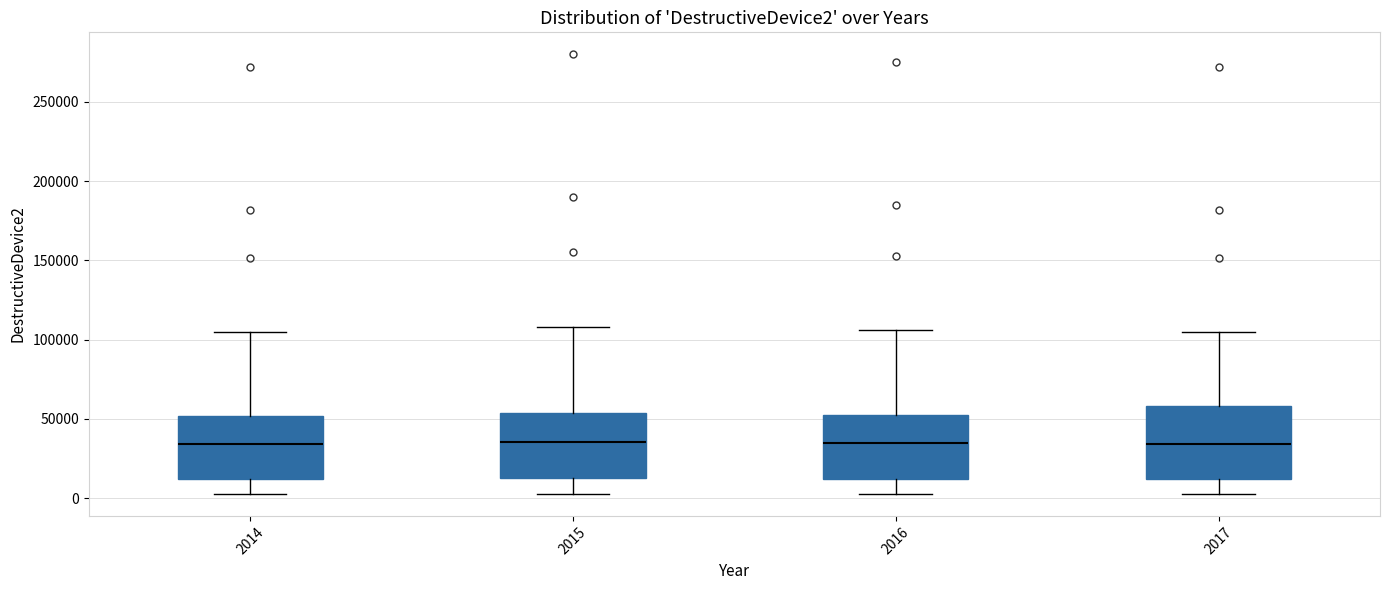

Reading left to right, transcribe this box plot: for each box, give where its median line is, the range the box spans, and where its two whiskers end, as read against the y-axis. The values are not printed on the chart, so give them approximately, as read against the axis.

2014: median 35000, box 10000 to 50000, whiskers 5000 to 105000
2015: median 35000, box 15000 to 55000, whiskers 5000 to 110000
2016: median 35000, box 10000 to 55000, whiskers 5000 to 105000
2017: median 35000, box 10000 to 60000, whiskers 5000 to 105000